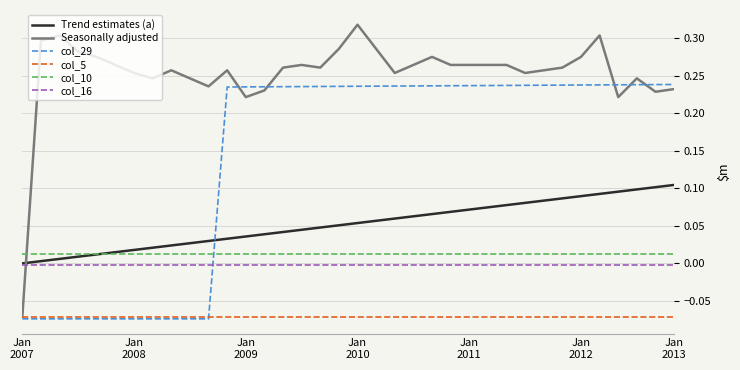

True or false: col_16 and col_5 intersect in this chart.

False